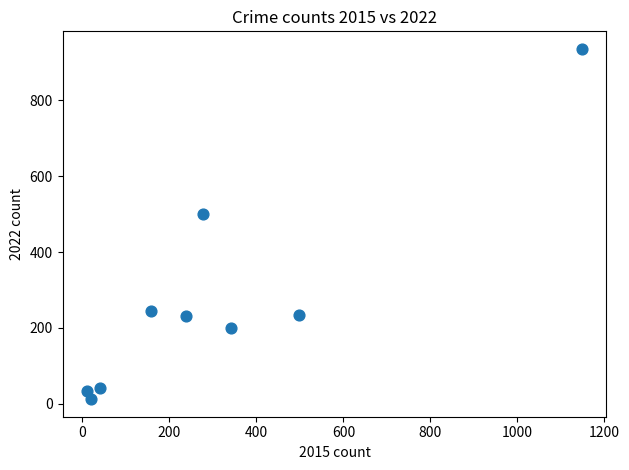

What Y value in the scatter plot is closest to 474?

500